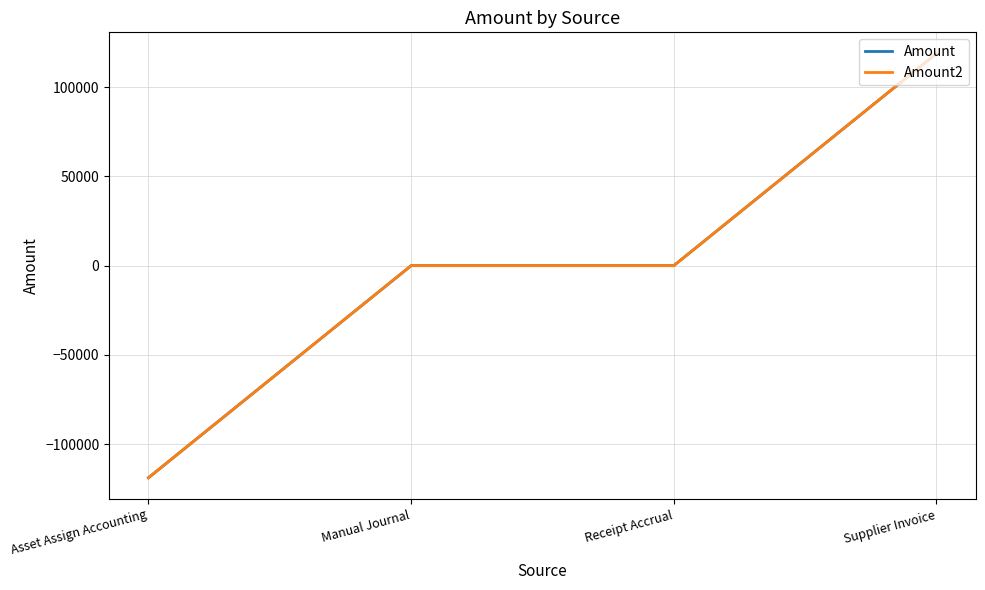

True or false: Amount2 and Amount cross at least once.

False